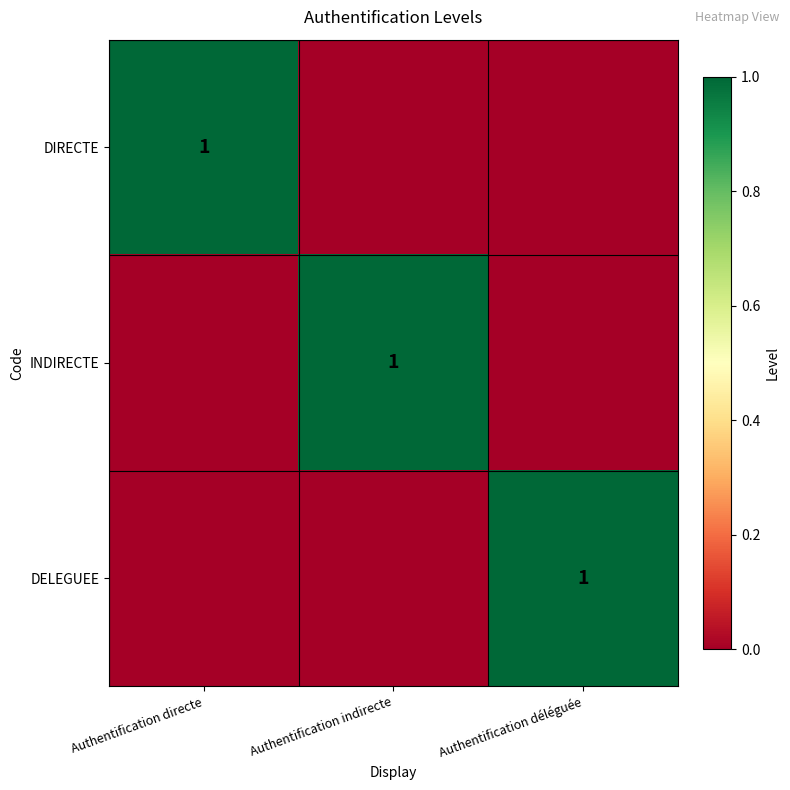

The DELEGUEE series shows 2 at Authentification déléguée. True or false?

False